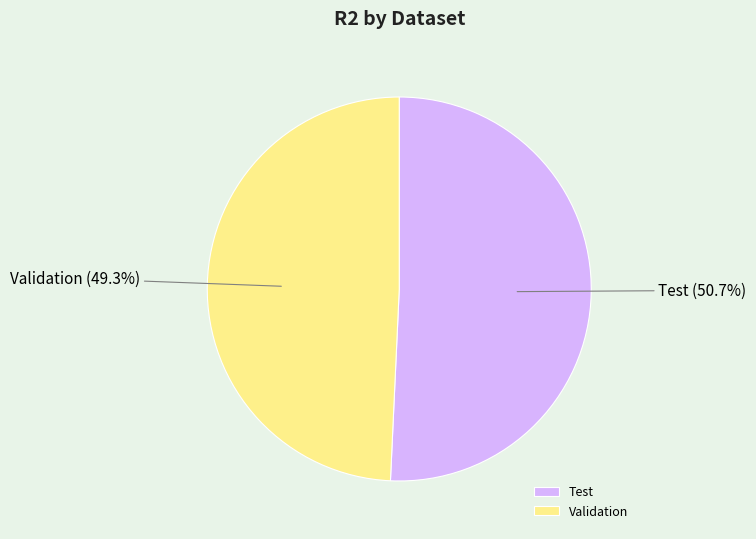

Which category accounts for the majority?

Test